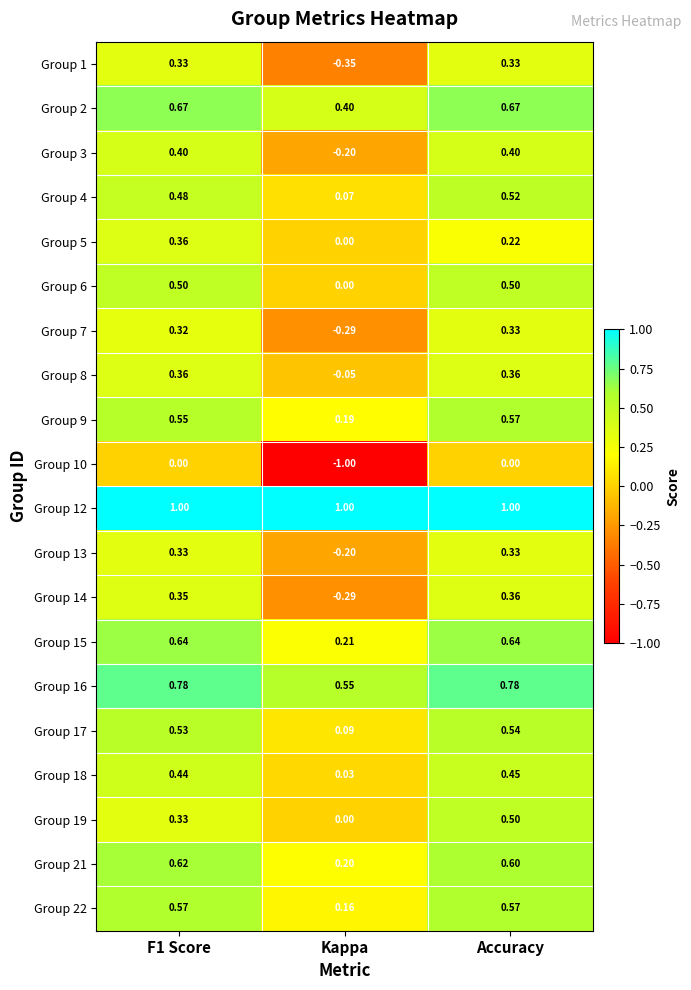

Which series changed the most between F1 Score and Accuracy?

Group 19